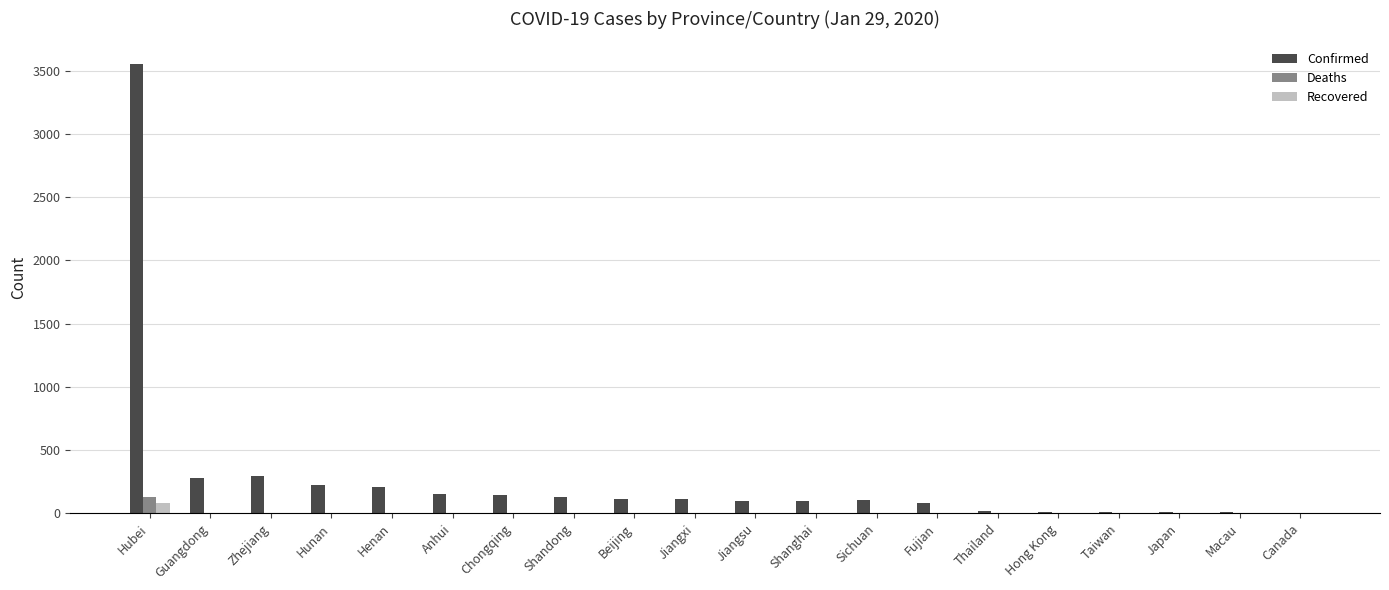

At which category is the sum across all series the highest?

Hubei